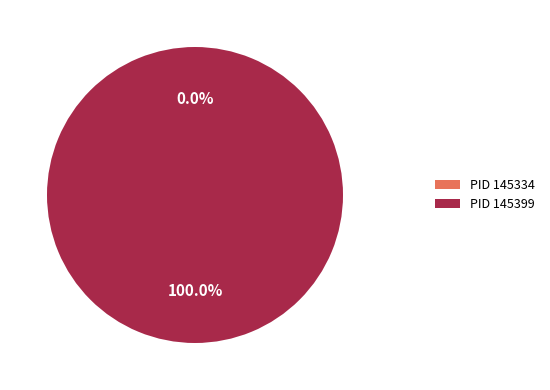

Between 145399 and 145334, which is larger?

145399